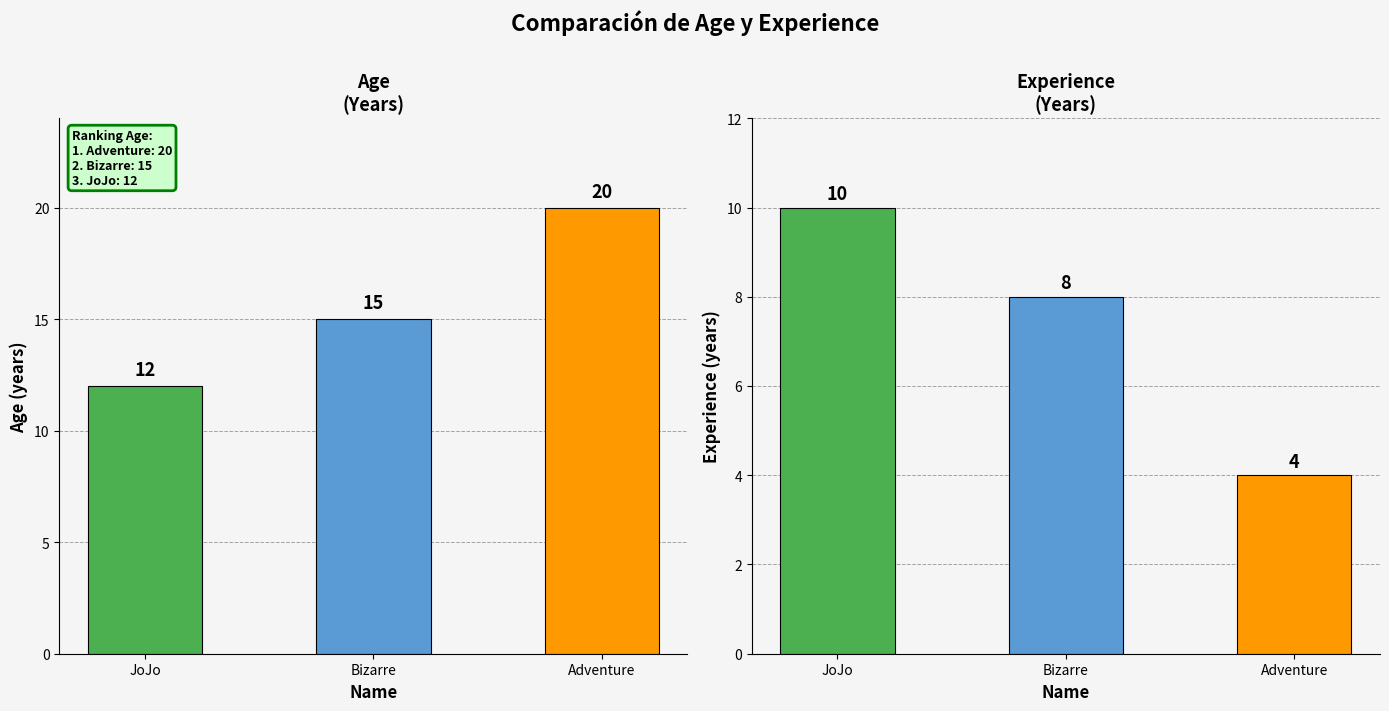

Is it true that Experience equals 12 at Bizarre?

False